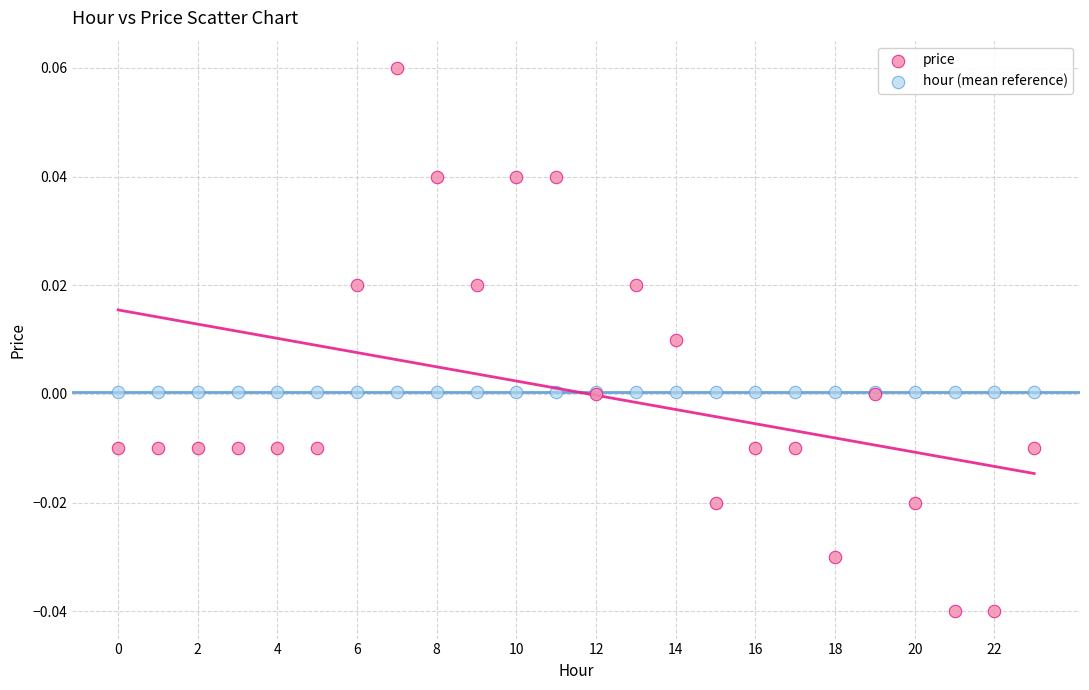

Which series reaches the maximum Y coordinate?

price